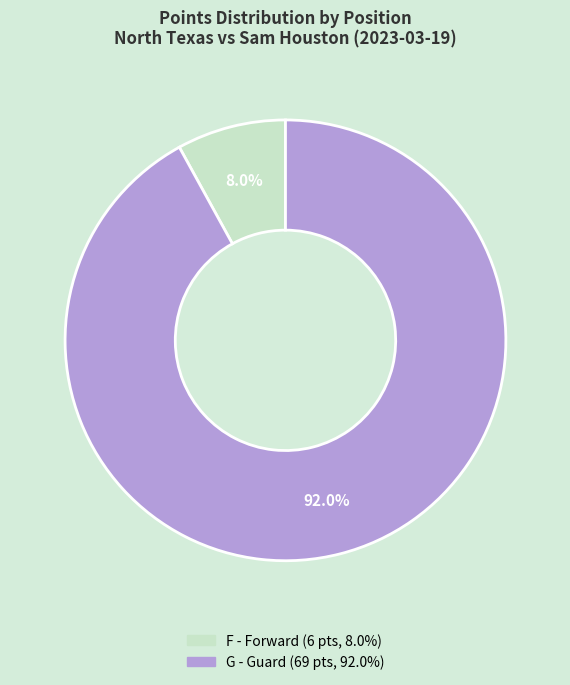

Is there a majority slice in this chart?

Yes